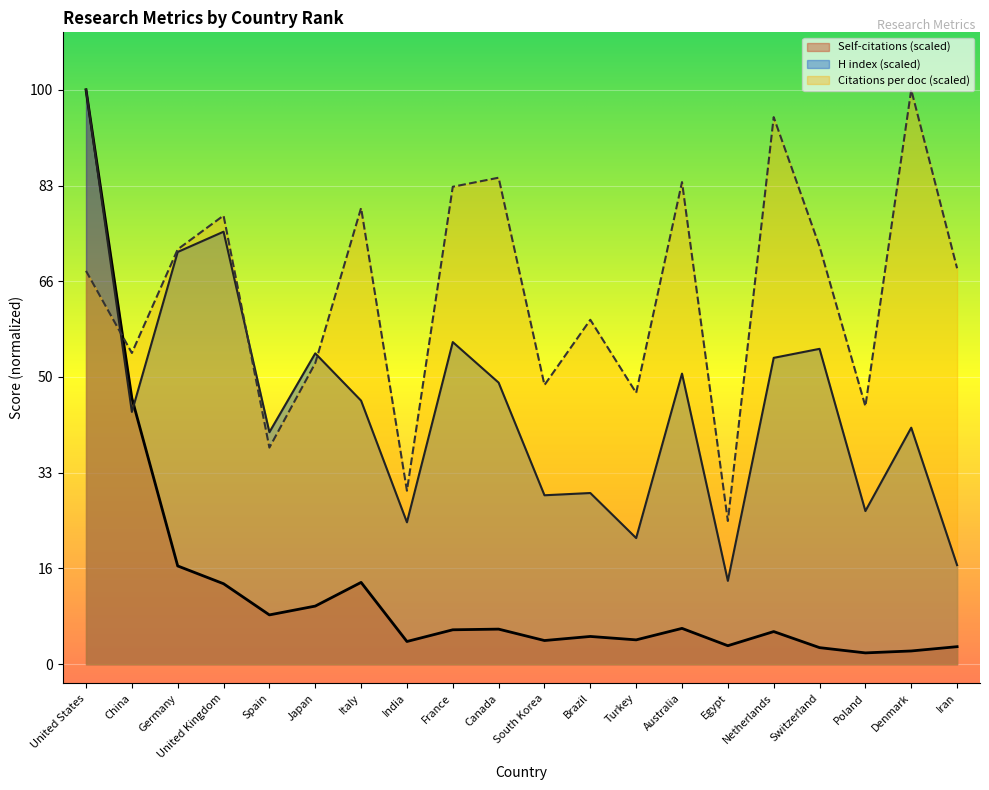

Rank the categories by Self-citations value from highest to lowest.

United States, China, Germany, Italy, United Kingdom, Japan, Spain, Australia, Canada, France, Netherlands, Brazil, Turkey, South Korea, India, Egypt, Iran, Switzerland, Denmark, Poland